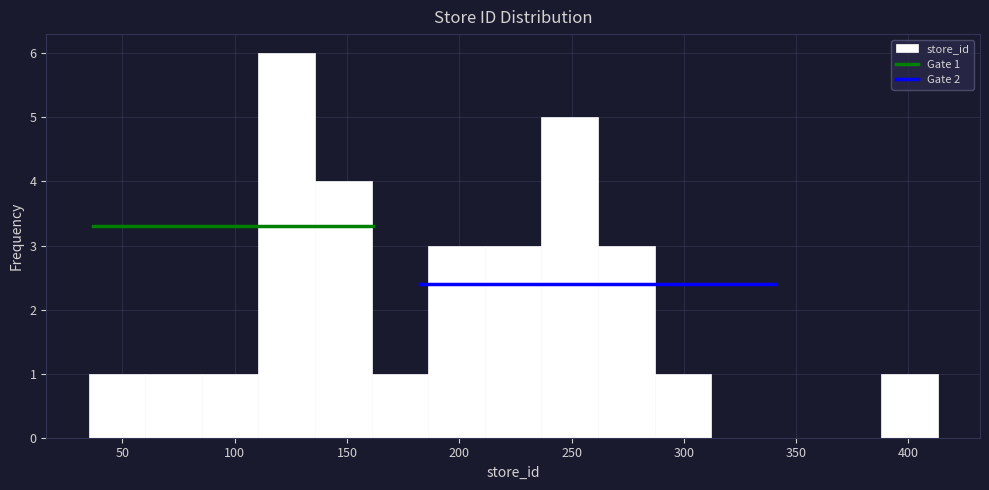

Over which range of the x-axis is the bar tallest?

110 to 135